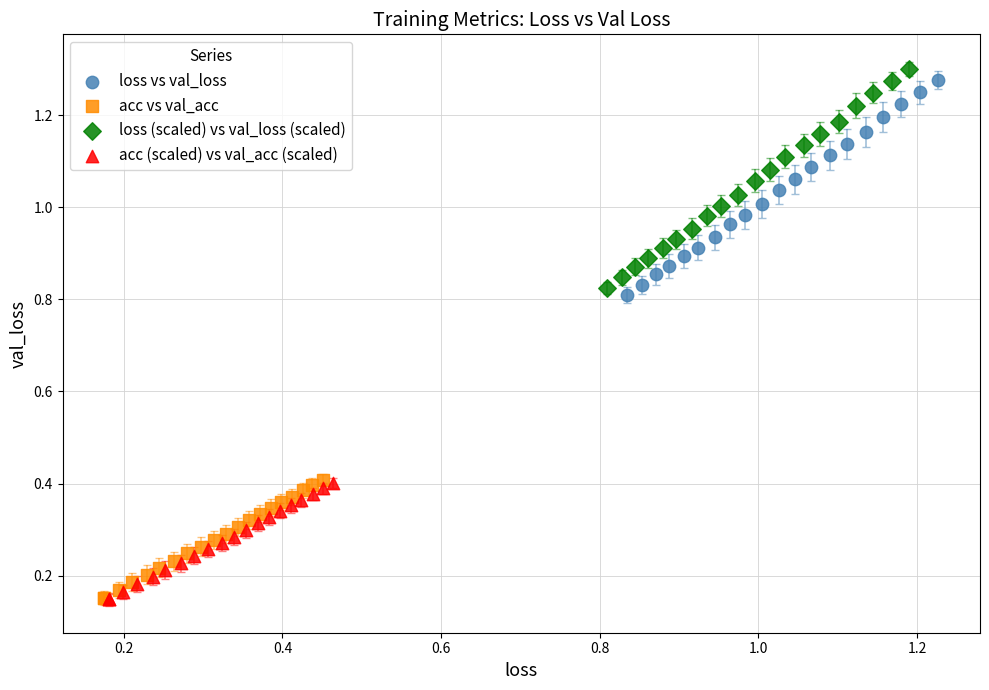

What are all the series names shown in the legend?

loss vs val_loss, acc vs val_acc, loss (scaled) vs val_loss (scaled), acc (scaled) vs val_acc (scaled)